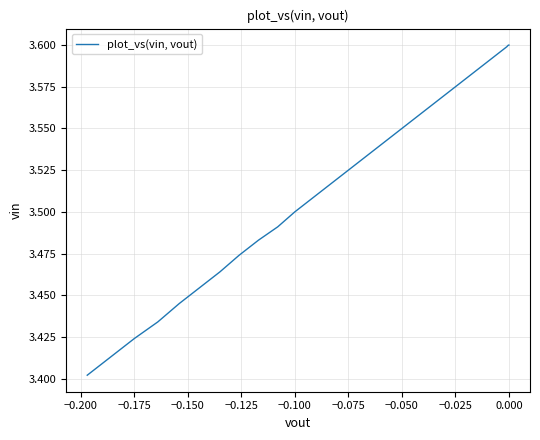

Does the chart display data point markers on the line(s)?

No